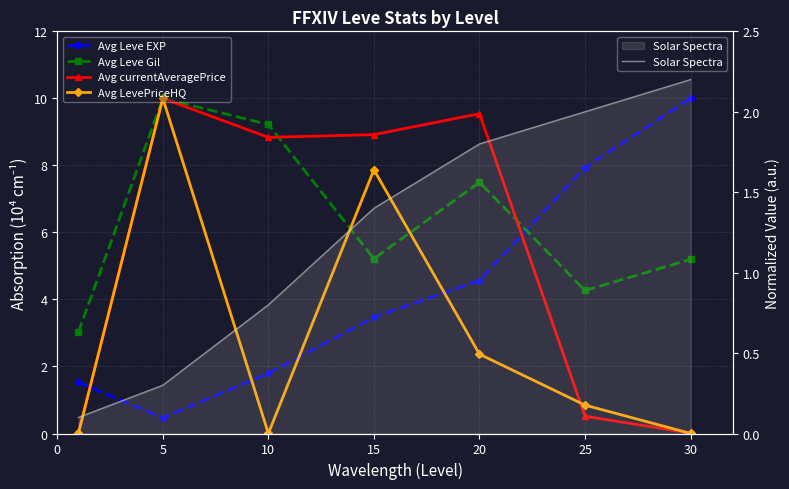

Is the value of Solar Spectra at 10 greater than the value of Avg Leve EXP at 20?

No